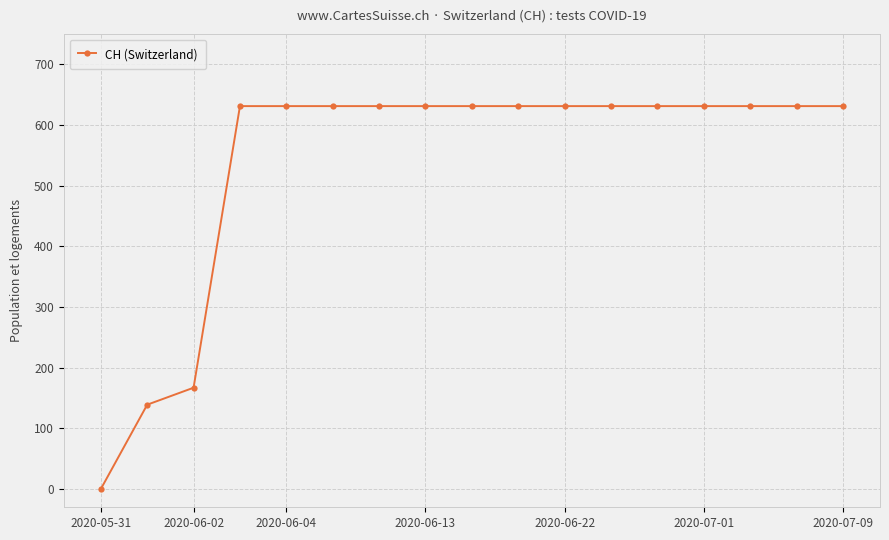

Reading right to left, transcribe all the data shown in this chart.

631	631	631	631	631	631	631	631	631	631	631	631	631	631	167	139	0